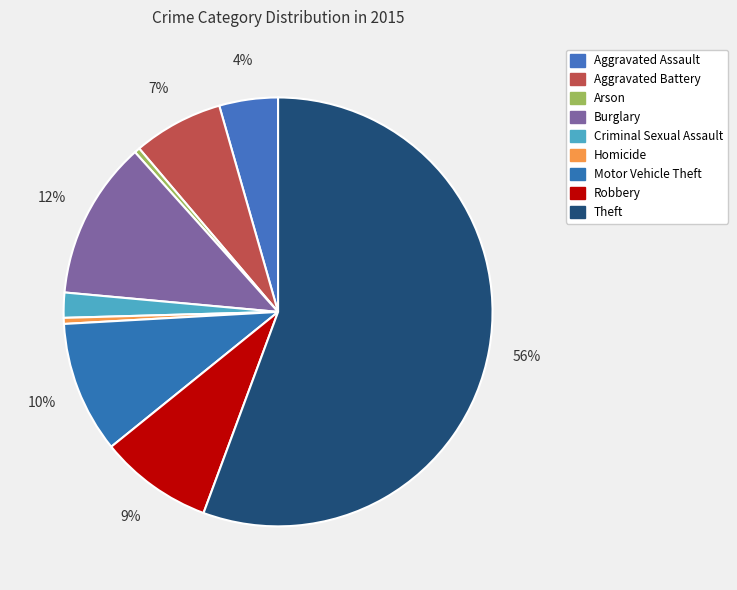

Rank the categories by value from highest to lowest.

Theft, Burglary, Motor Vehicle Theft, Robbery, Aggravated Battery, Aggravated Assault, Criminal Sexual Assault, Homicide, Arson